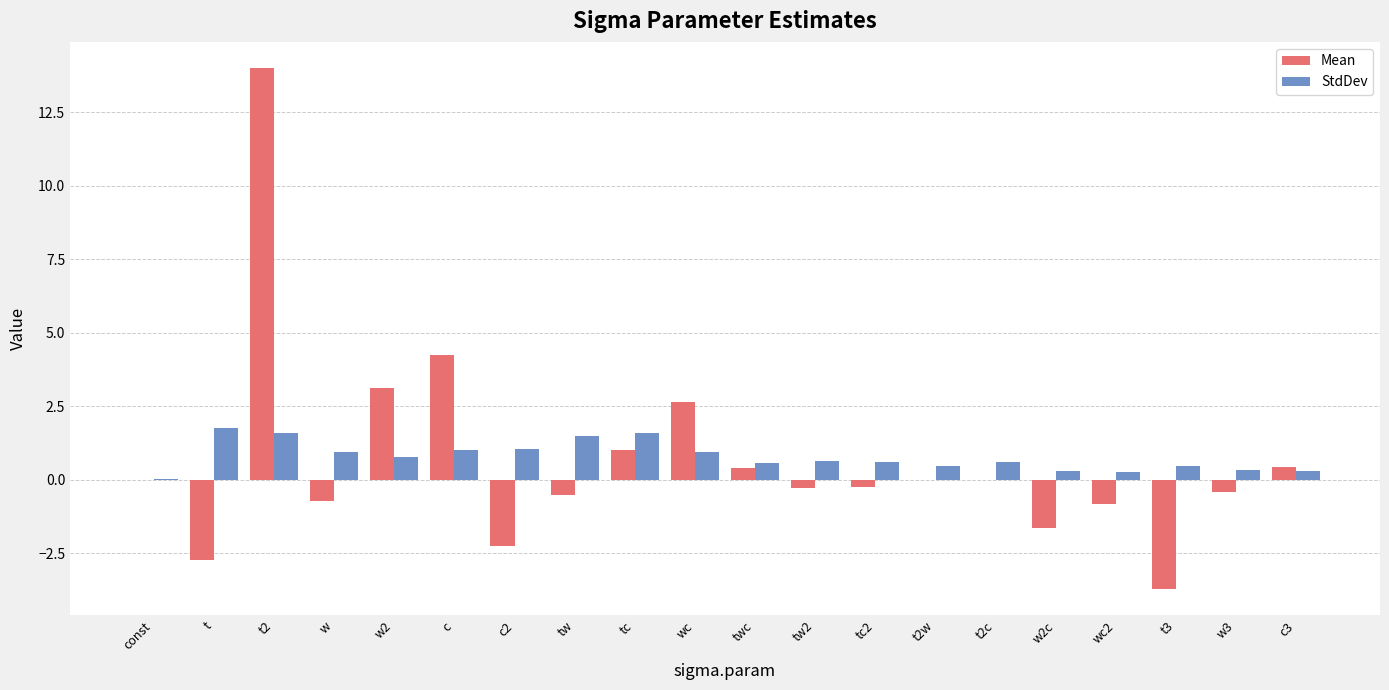

What is the sum of all StdDev values?

15.6